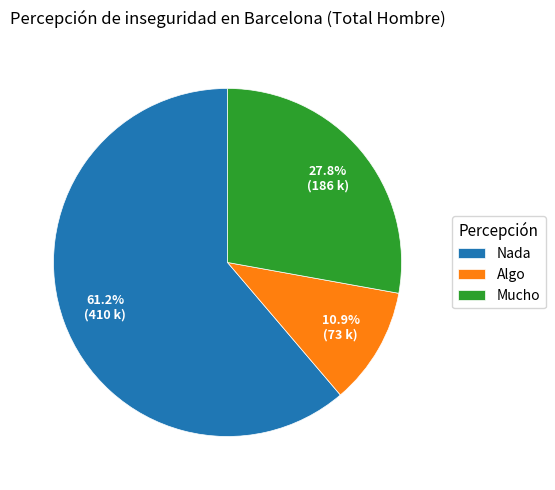

What percentage do Nada and Mucho together represent?

89.1%